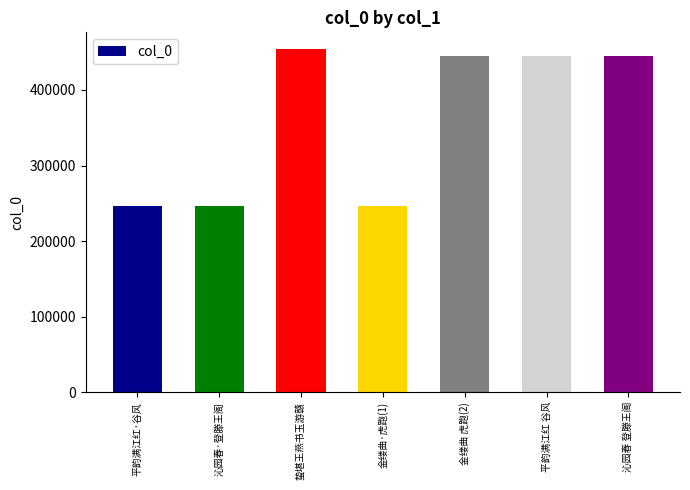

How many categories are shown in the chart?

7